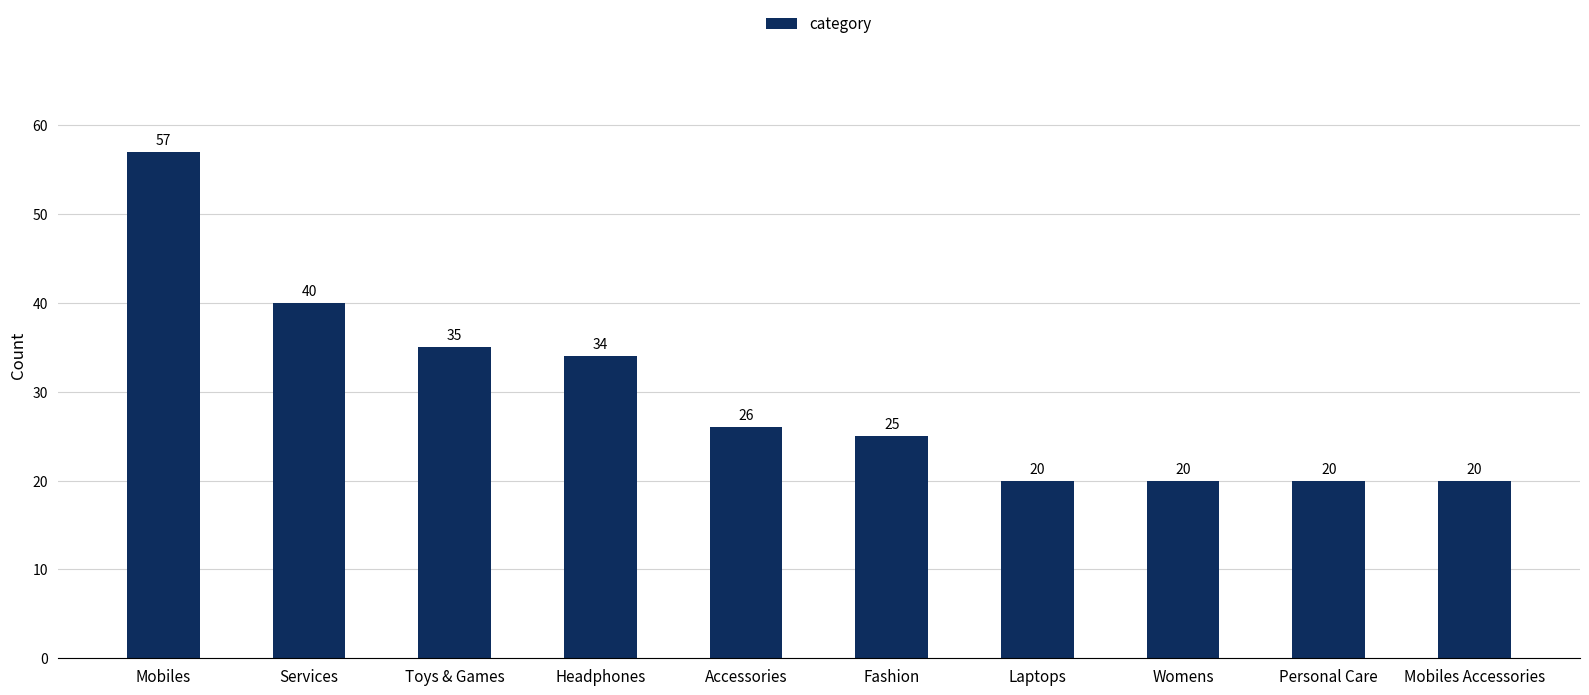

What is the sum of all values?

297